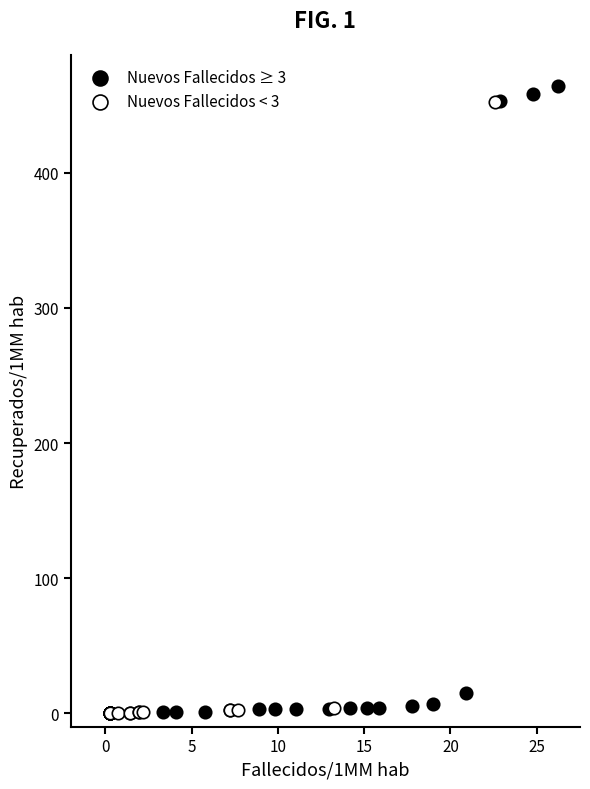

Which series has the widest spread of Y values?

Nuevos Fallecidos ≥ 3